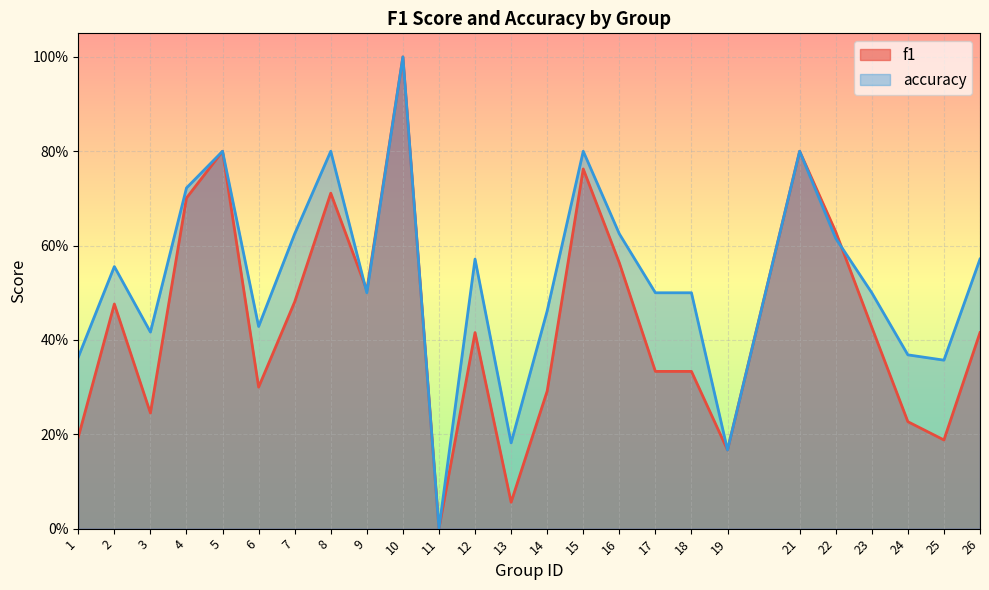

Reading left to right, extract all data points from this chart.

f1: 1=0.2	2=0.5	3=0.2	4=0.7	5=0.8	6=0.3	7=0.5	8=0.7	9=0.5	10=1.0	11=0.0	12=0.4	13=0.1	14=0.3	15=0.8	16=0.6	17=0.3	18=0.3	19=0.2	21=0.8	22=0.6	23=0.4	24=0.2	25=0.2	26=0.4
accuracy: 1=0.4	2=0.6	3=0.4	4=0.7	5=0.8	6=0.4	7=0.6	8=0.8	9=0.5	10=1.0	11=0.0	12=0.6	13=0.2	14=0.5	15=0.8	16=0.6	17=0.5	18=0.5	19=0.2	21=0.8	22=0.6	23=0.5	24=0.4	25=0.4	26=0.6